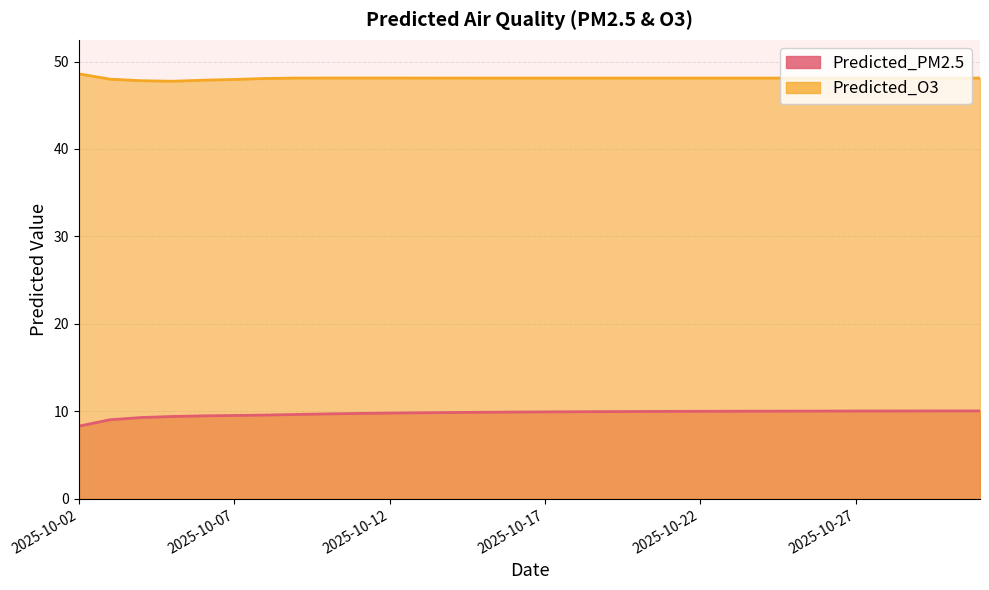

What is the value of the Predicted_PM2.5 point at the 24th from the left?

10.0